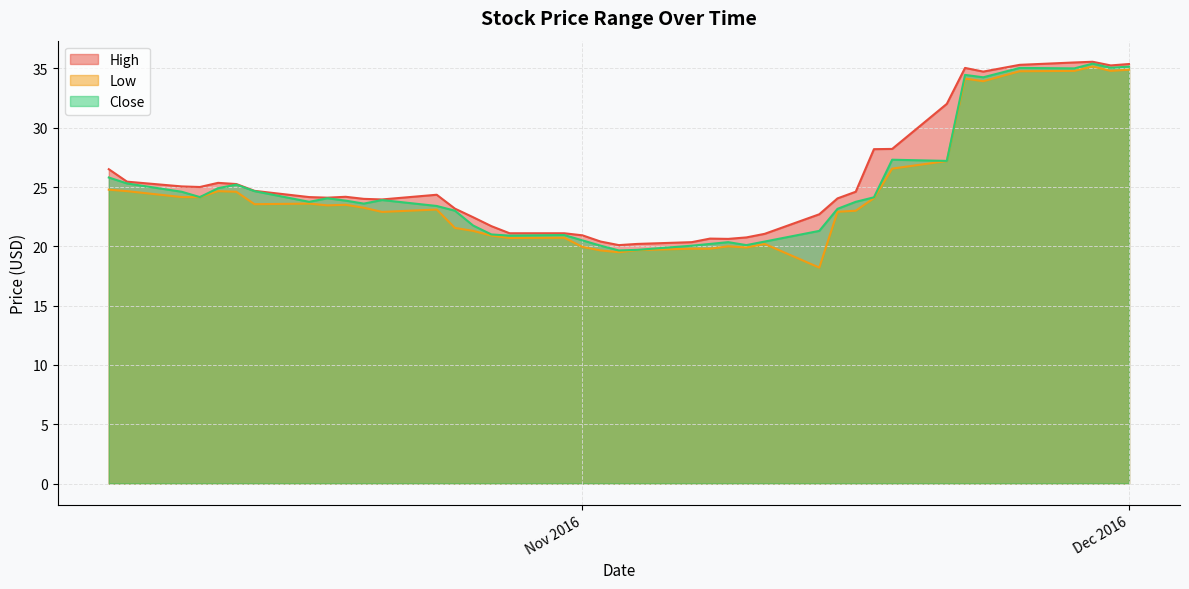

What is the average value of the Low series?

24.5